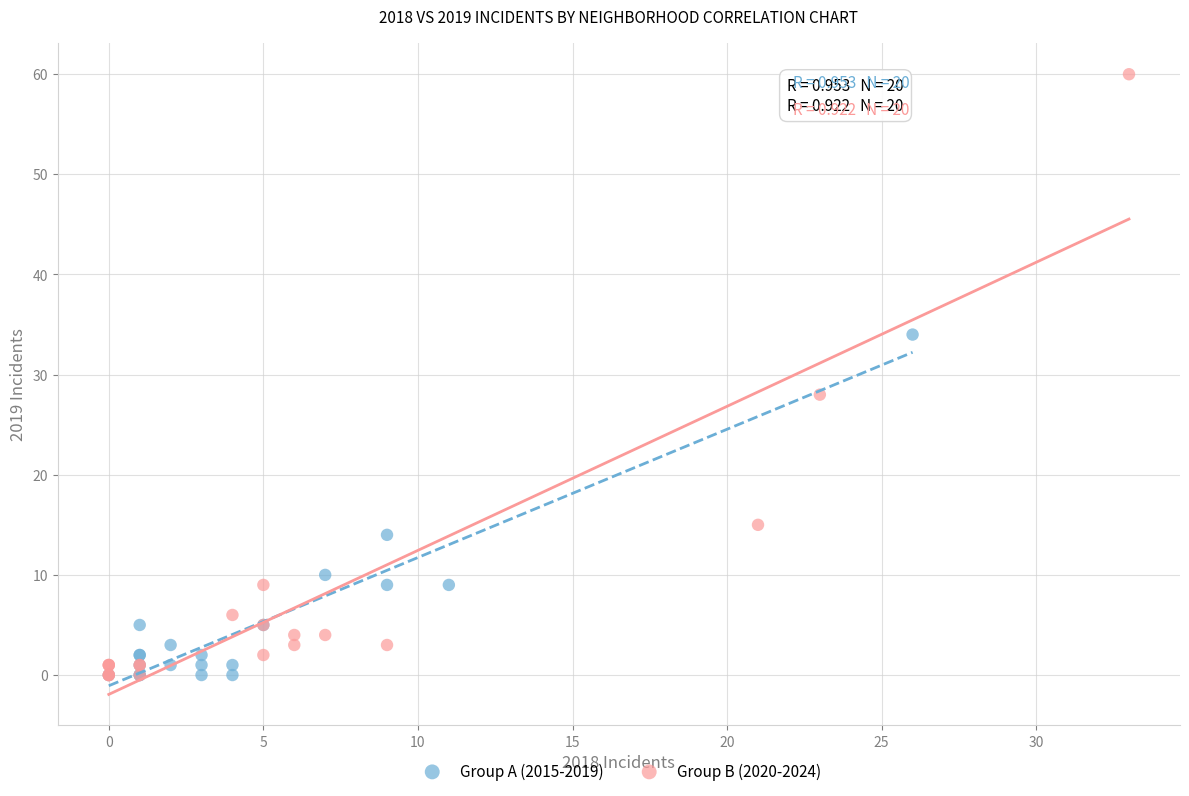

Which series contains the highest Y value?

Group B (2020-2024)